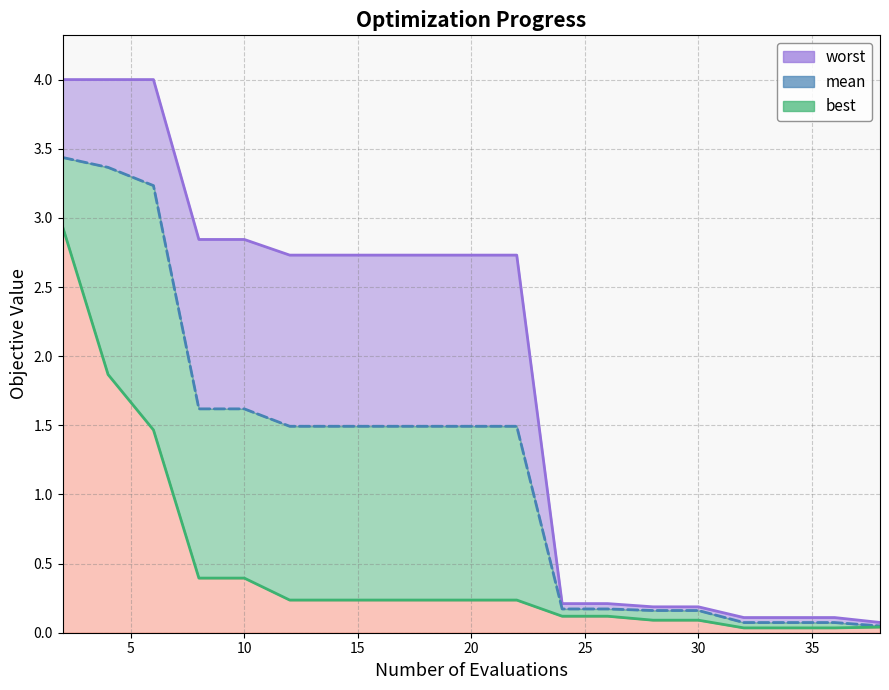

True or false: mean line and worst line cross at least once.

False